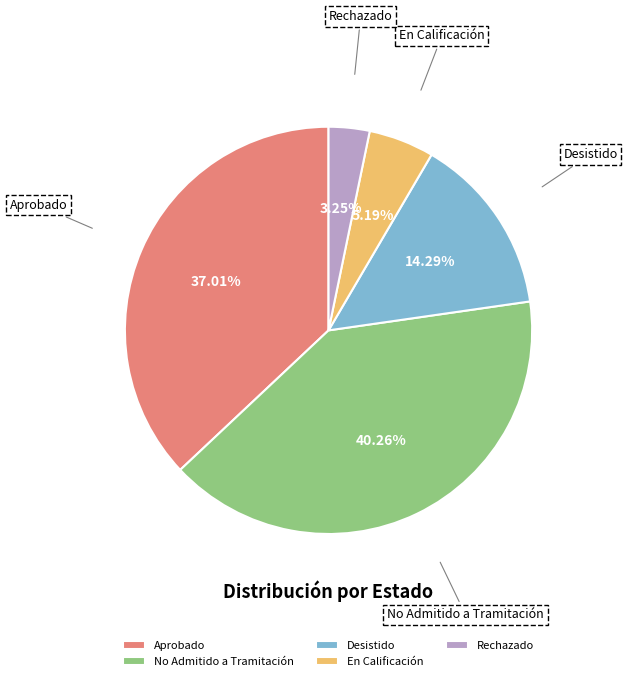

To the nearest percent, what is the average slice percentage?

20%